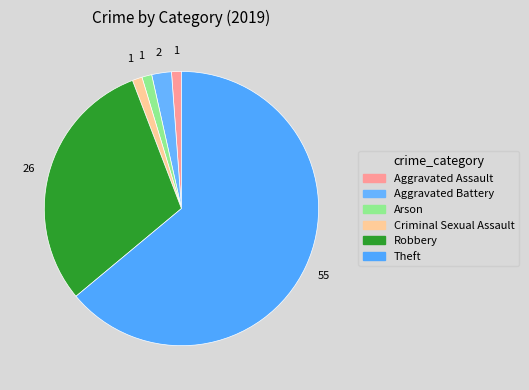

What percentage is NOT represented by Arson?

98.8%